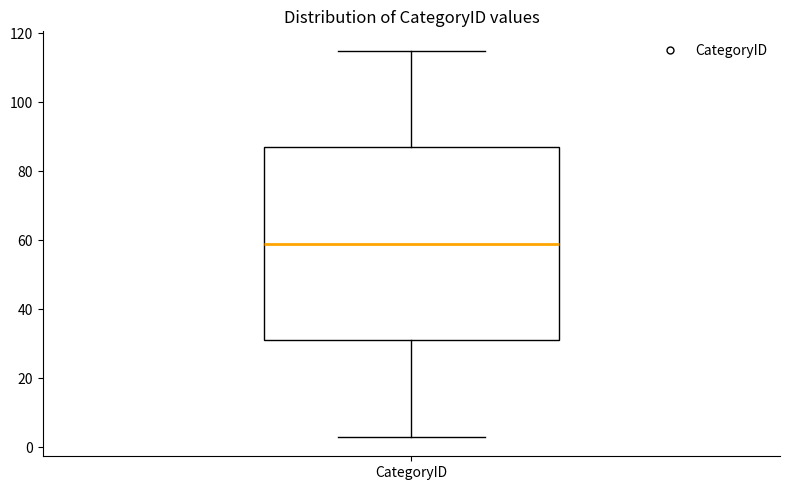

Read this box plot against the y-axis: the position of the median line, the range covered by the box, and the ends of both whiskers. The values are not printed on the chart, so give them approximately, as read against the axis.

median 60, box 32 to 88, whiskers 4 to 116